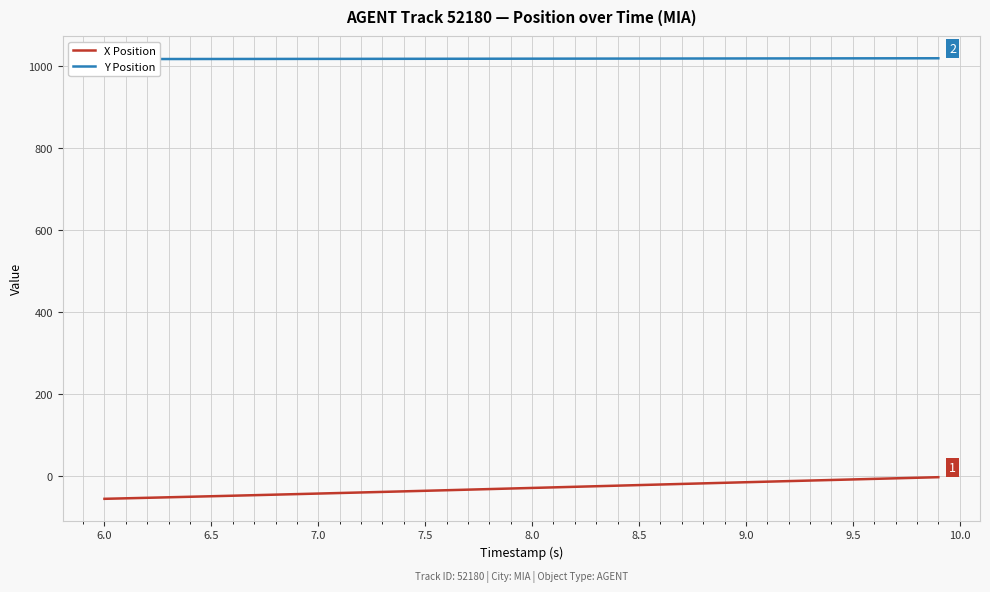

Is this an area chart (filled region under the line)?

No